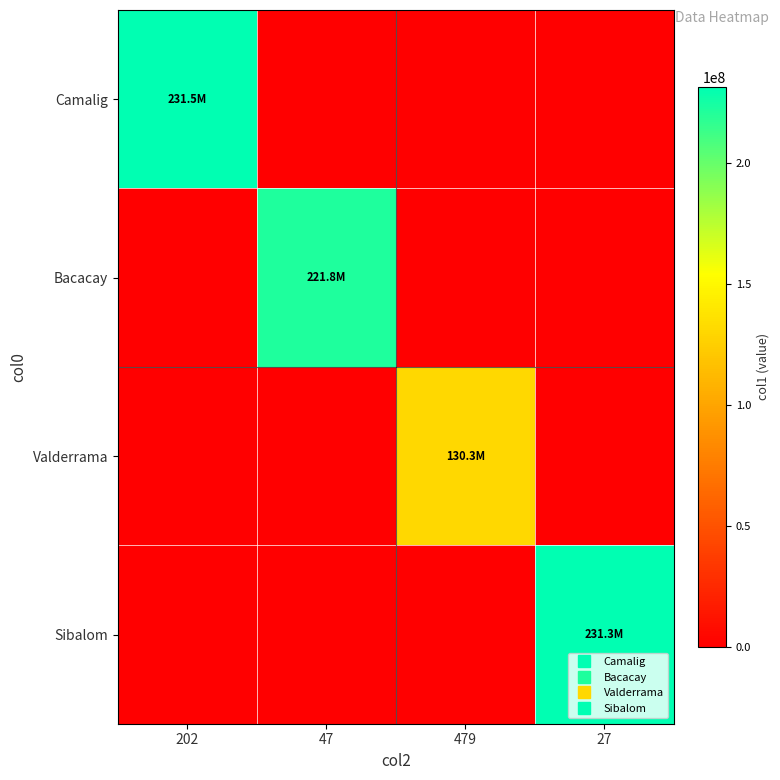

How many distinct data groups are displayed?

4